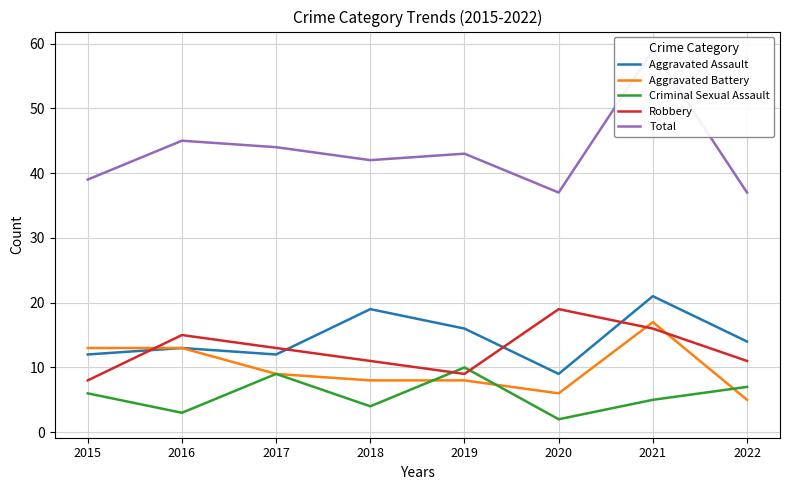

How many lines are shown in the chart?

5